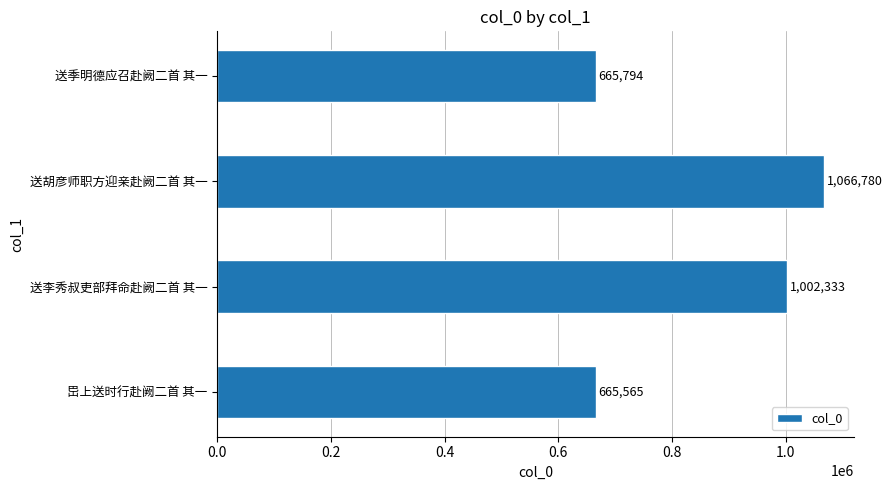

The value at 送季明德应召赴阙二首 其一 is 332548. True or false?

False